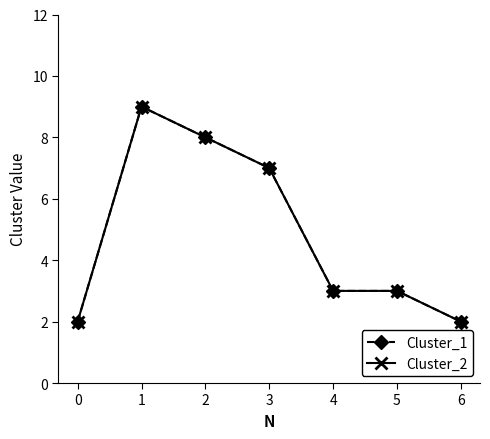

What is the smallest value displayed?

2